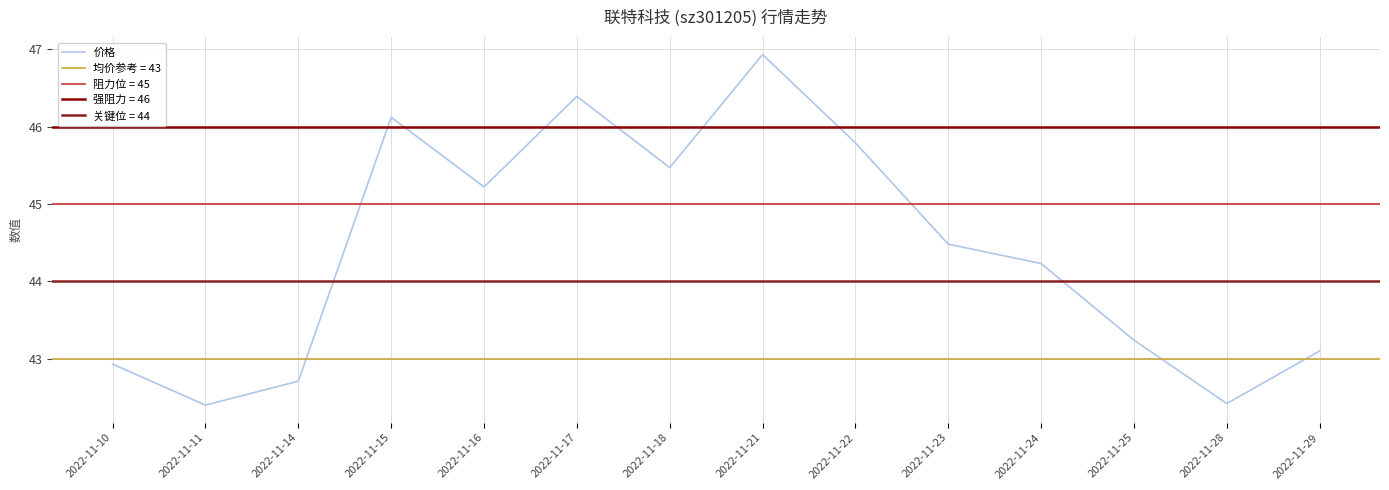

How many points are higher than both their immediate neighbors (excluding endpoints)?

3